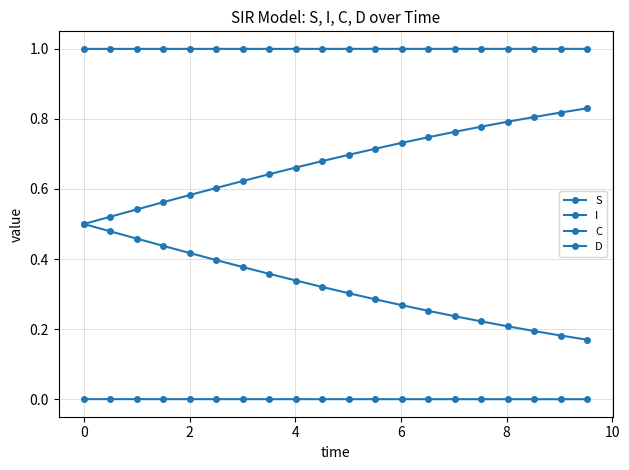

Rank the series by their average value, from lowest to highest.

I, C, D, S